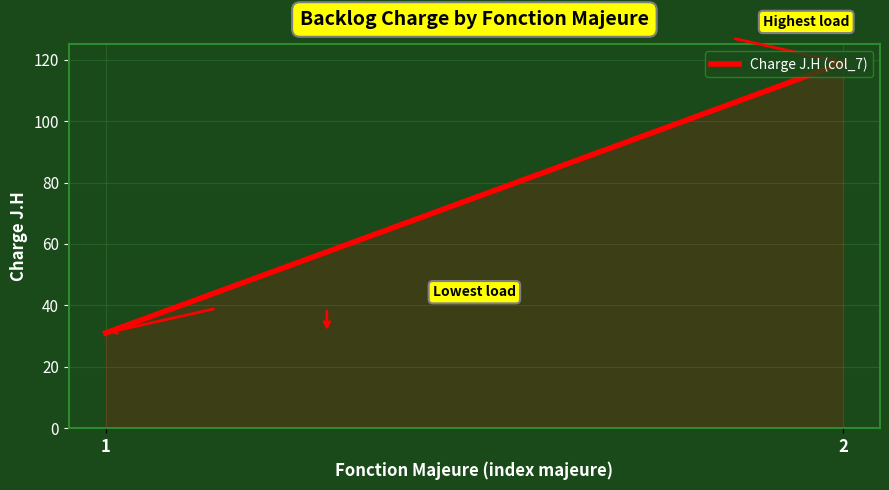

Is it true that the value at 2 is 119?

True